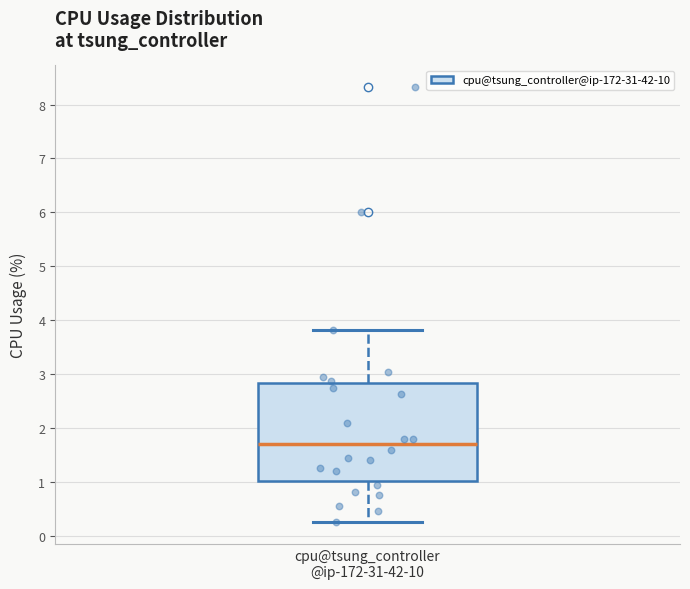

Read this box plot against the y-axis: the position of the median line, the range covered by the box, and the ends of both whiskers. The values are not printed on the chart, so give them approximately, as read against the axis.

median 1.7, box 1.0 to 2.8, whiskers 0.3 to 3.8